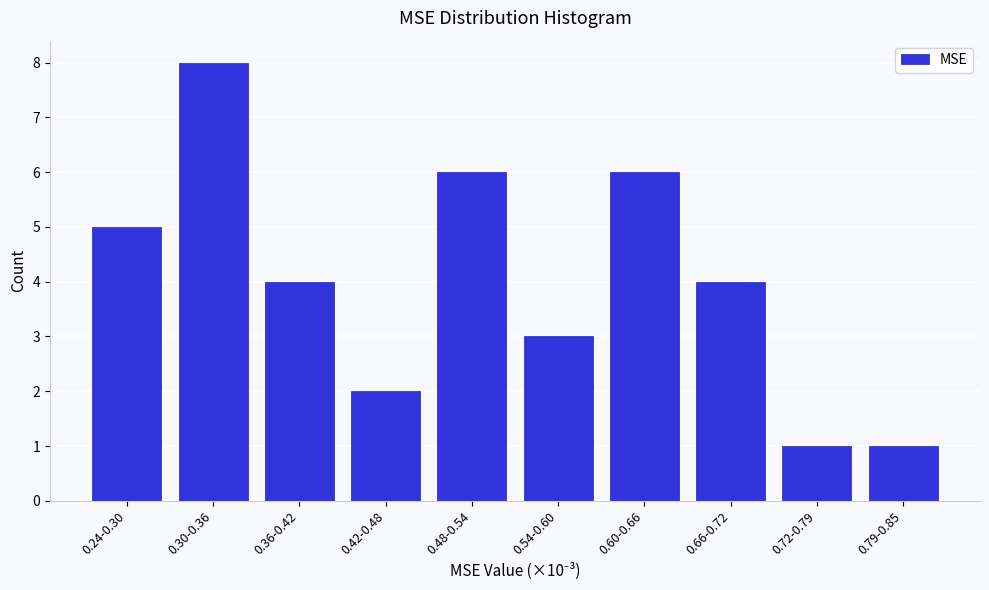

Reading left to right, extract all data points from this chart.

0.24-0.30=5	0.30-0.36=8	0.36-0.42=4	0.42-0.48=2	0.48-0.54=6	0.54-0.60=3	0.60-0.66=6	0.66-0.72=4	0.72-0.79=1	0.79-0.85=1